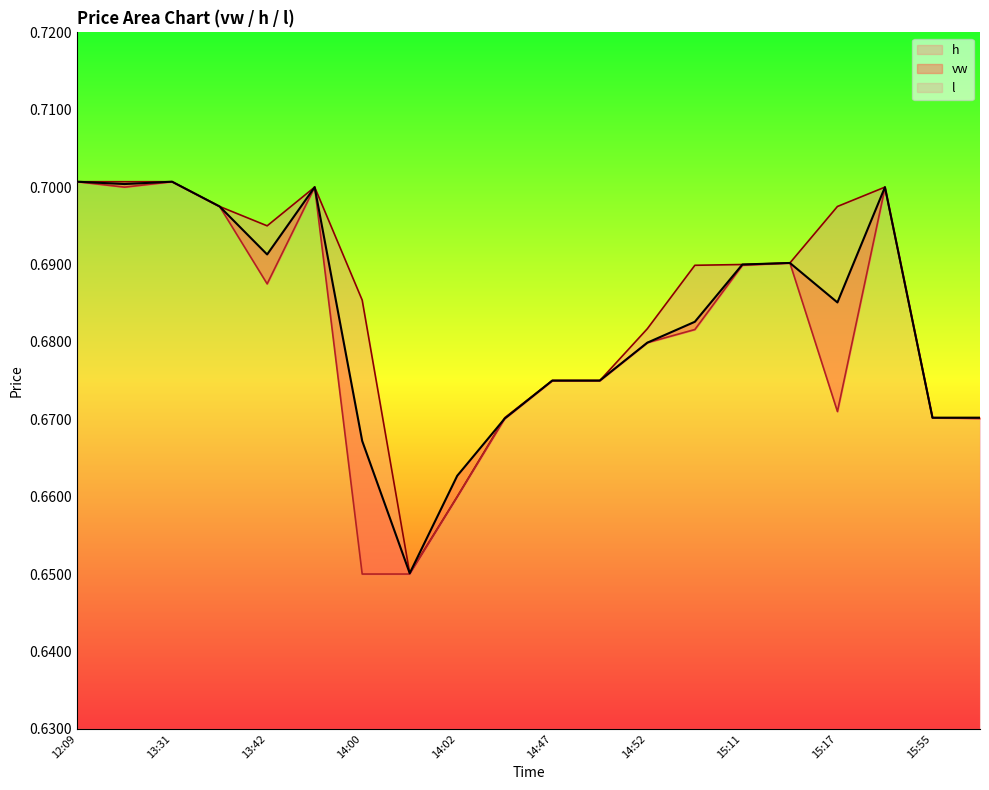

How many intersections are there between vw and h?

1